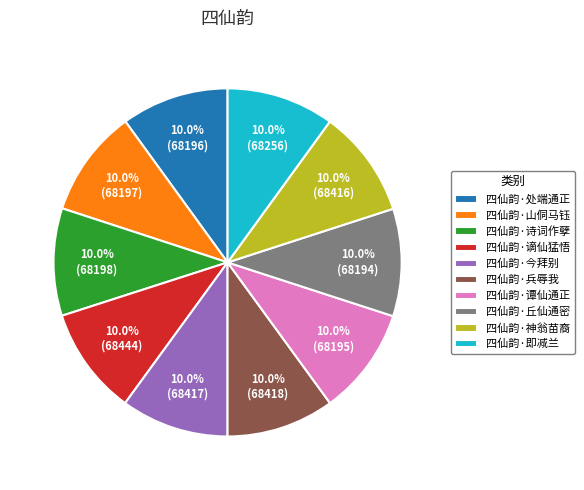

To the nearest percent, what is the average slice percentage?

10%